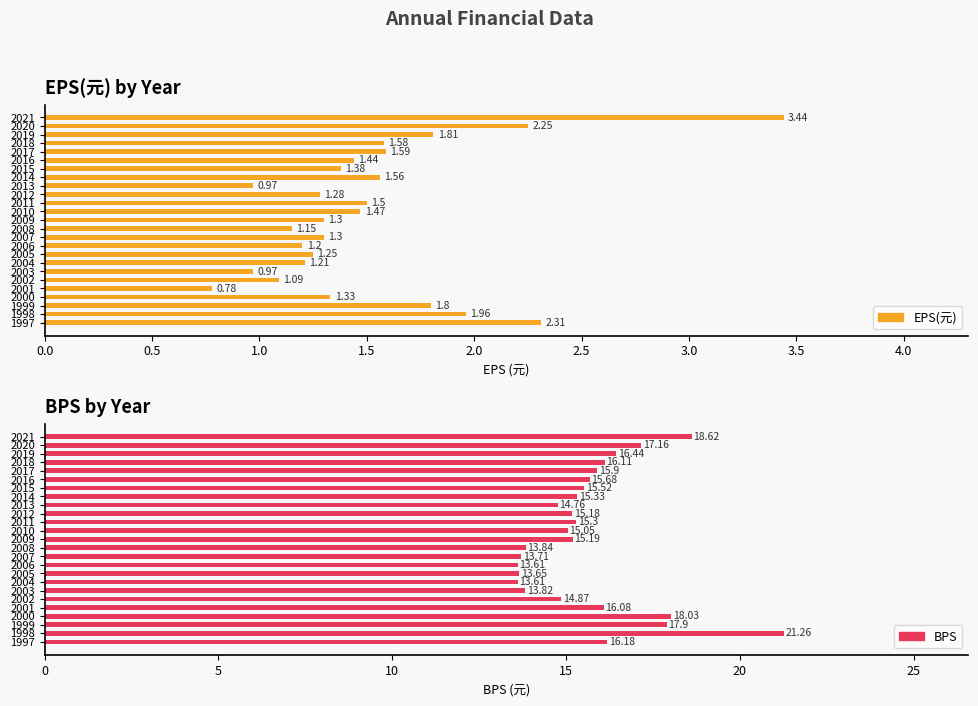

What is the total value across all series at 2017?

17.5